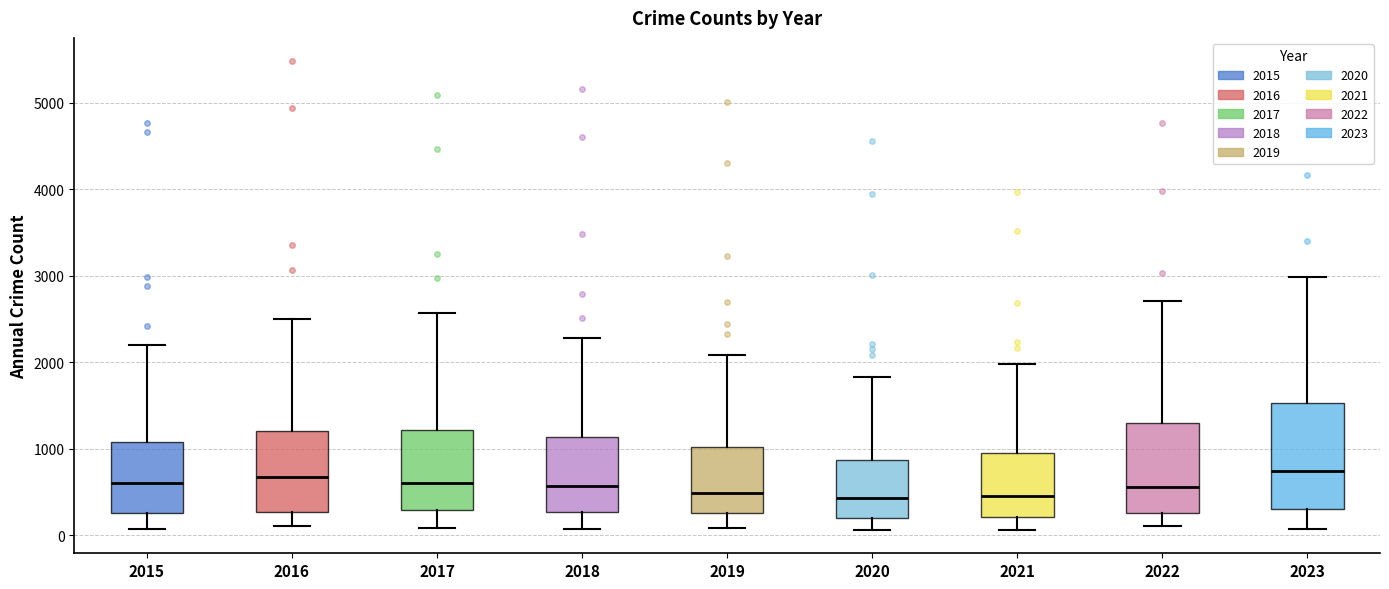

Reading left to right, read every box against the y-axis: the position of its median line, the range the box covers, and the ends of its whiskers. The values are not printed on the chart, so give them approximately, as read against the axis.

2015: median 600, box 300 to 1100, whiskers 100 to 2200
2016: median 700, box 300 to 1200, whiskers 100 to 2500
2017: median 600, box 300 to 1200, whiskers 100 to 2600
2018: median 600, box 300 to 1100, whiskers 100 to 2300
2019: median 500, box 300 to 1000, whiskers 100 to 2100
2020: median 400, box 200 to 900, whiskers 100 to 1800
2021: median 500, box 200 to 900, whiskers 100 to 2000
2022: median 600, box 300 to 1300, whiskers 100 to 2700
2023: median 700, box 300 to 1500, whiskers 100 to 3000